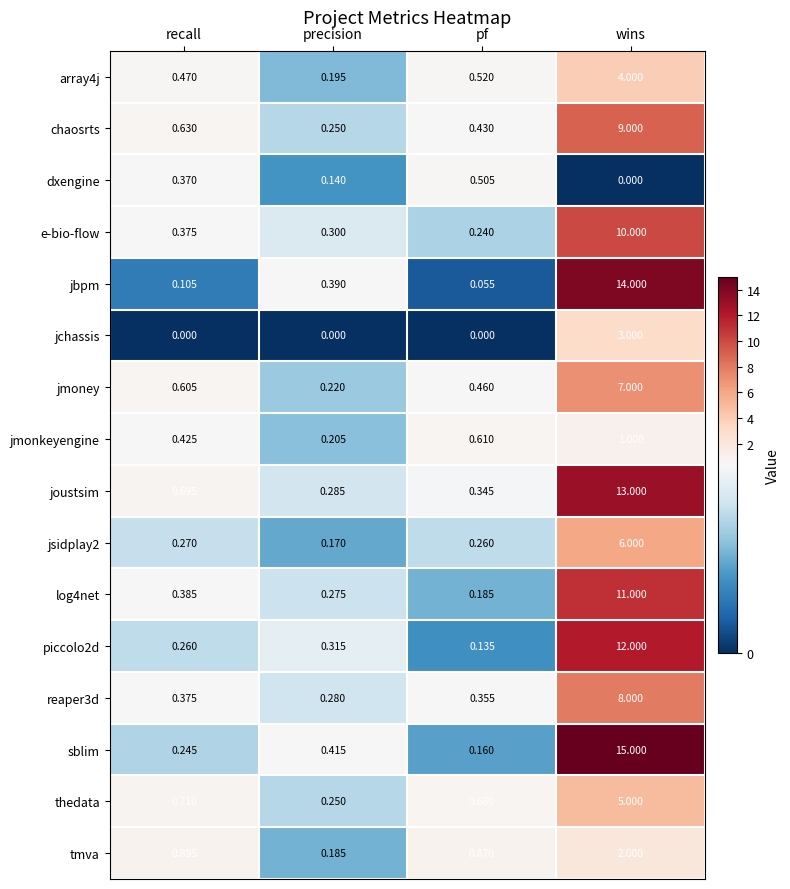

Which series has the largest range (max minus min)?

sblim